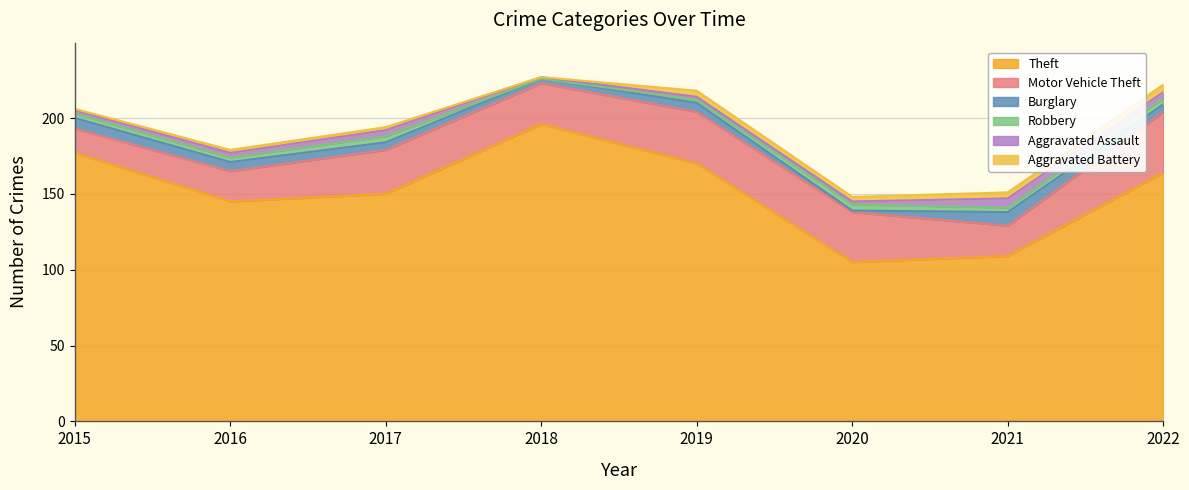

What is the value of the Aggravated Battery point at the 2nd from the left?

2